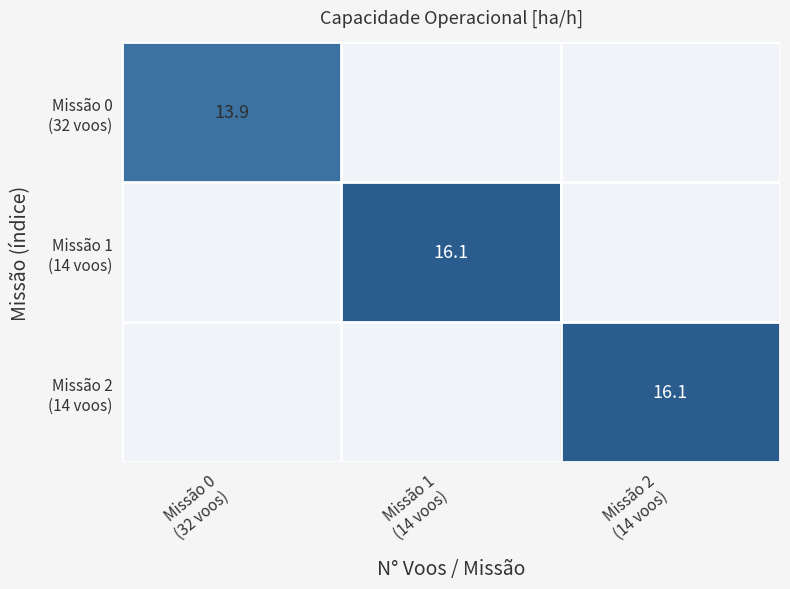

At which category is the sum across all series the highest?

Missão 1
(14 voos)